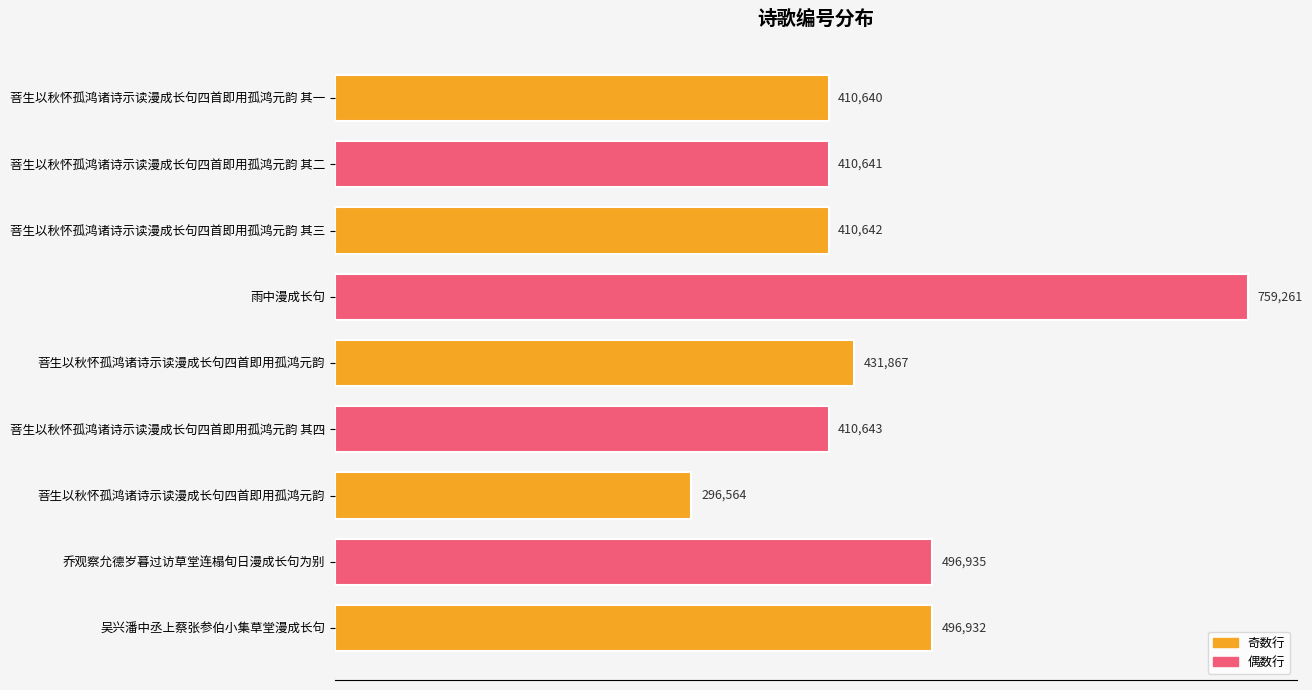

How many series are shown in this chart?

1